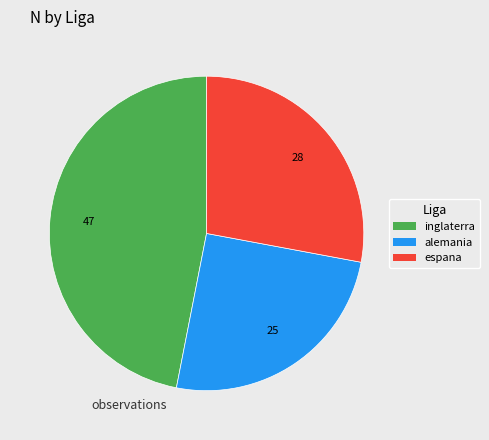

Does inglaterra represent more than half of the total?

No